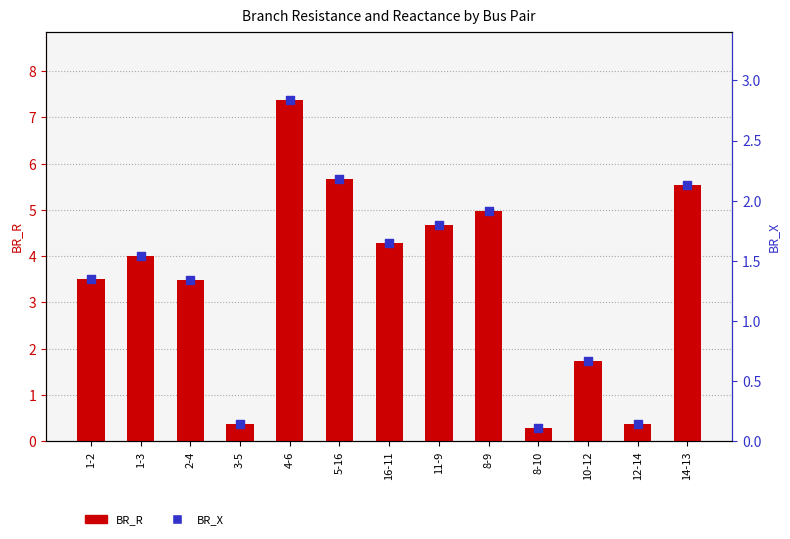

At which category is the sum across all series the highest?

4-6